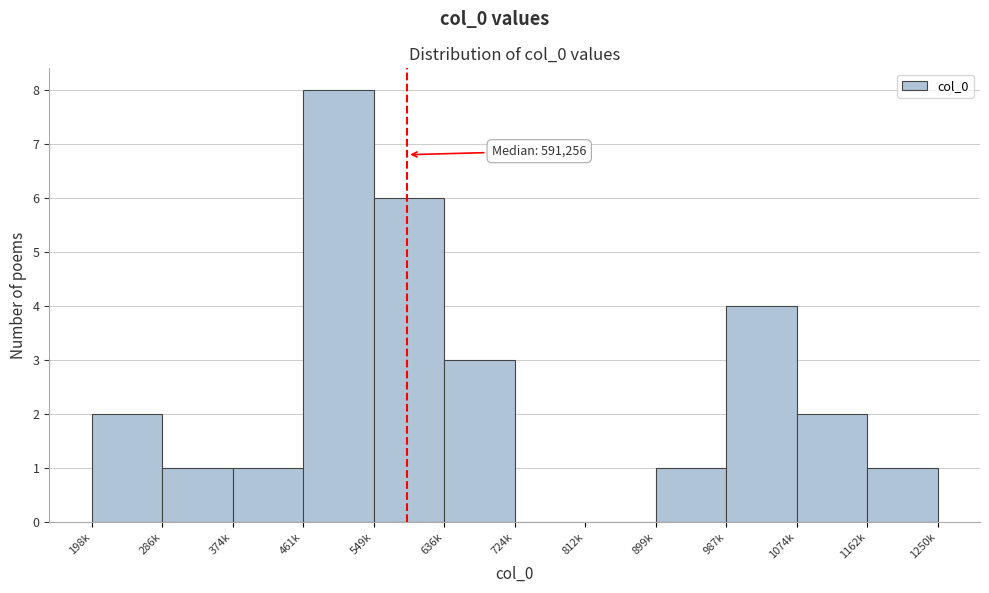

Reading left to right, transcribe all the data shown in this chart.

198k=2	286k=1	374k=1	461k=8	549k=6	636k=3	724k=0	812k=0	899k=1	987k=4	1074k=2	1162k=1